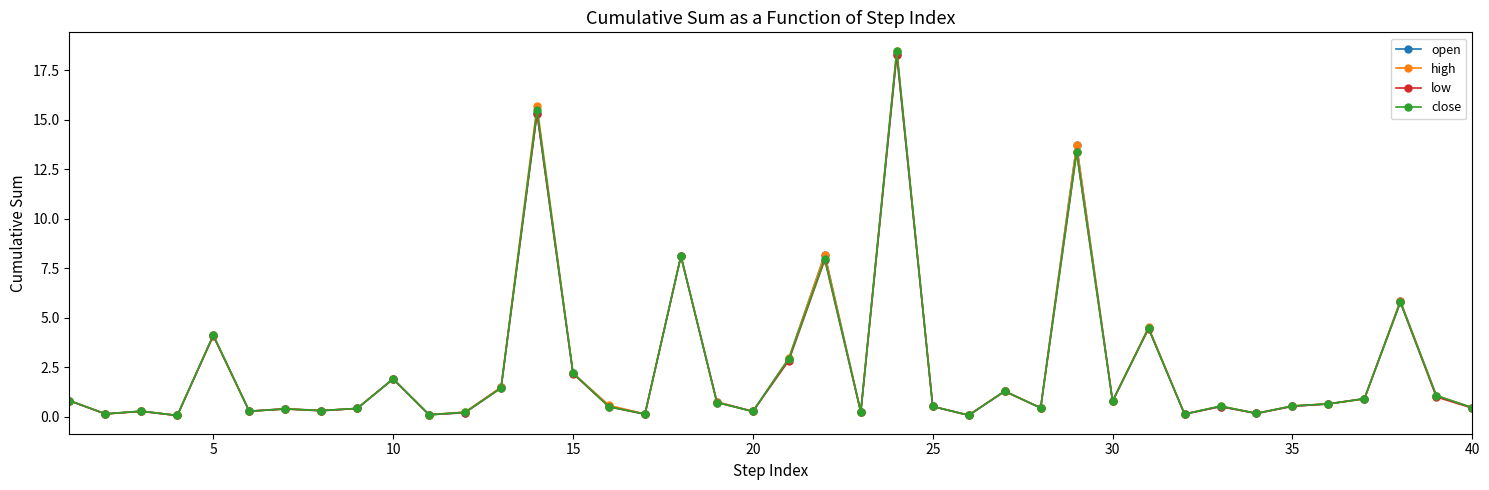

What is the value of the open point at the 18th from the left?

8.1